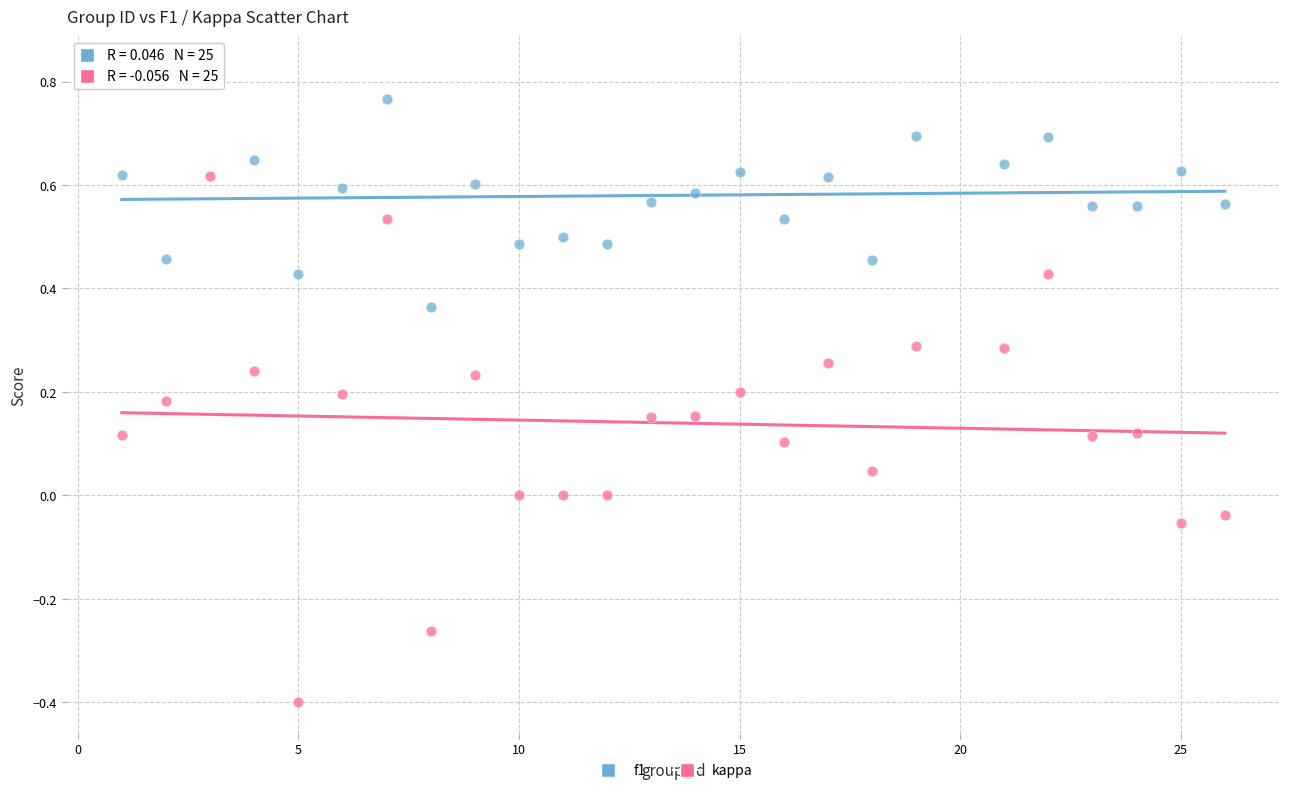

Across all data points, what is the range of X values (max minus min)?

25.0